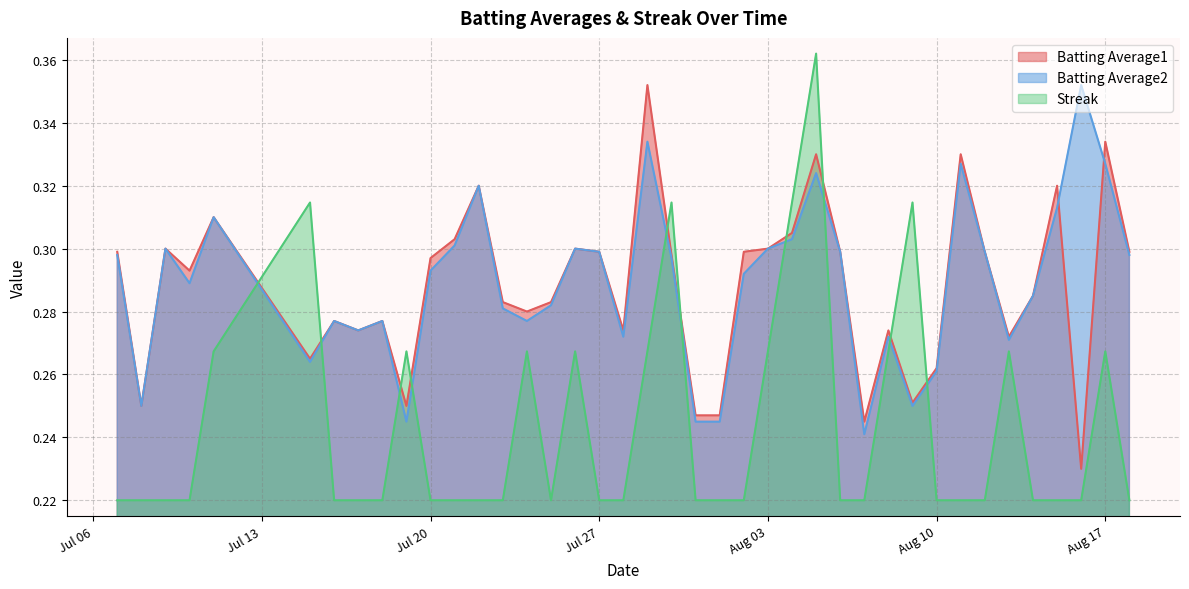

What are all the series names shown in the legend?

Batting Average1, Batting Average2, Streak